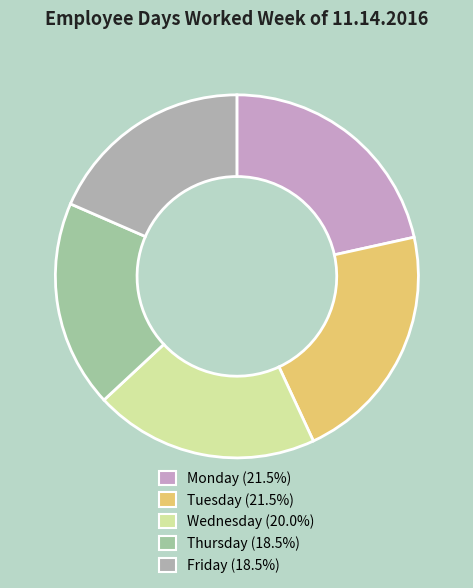

Is there any slice that represents more than half of the pie?

No